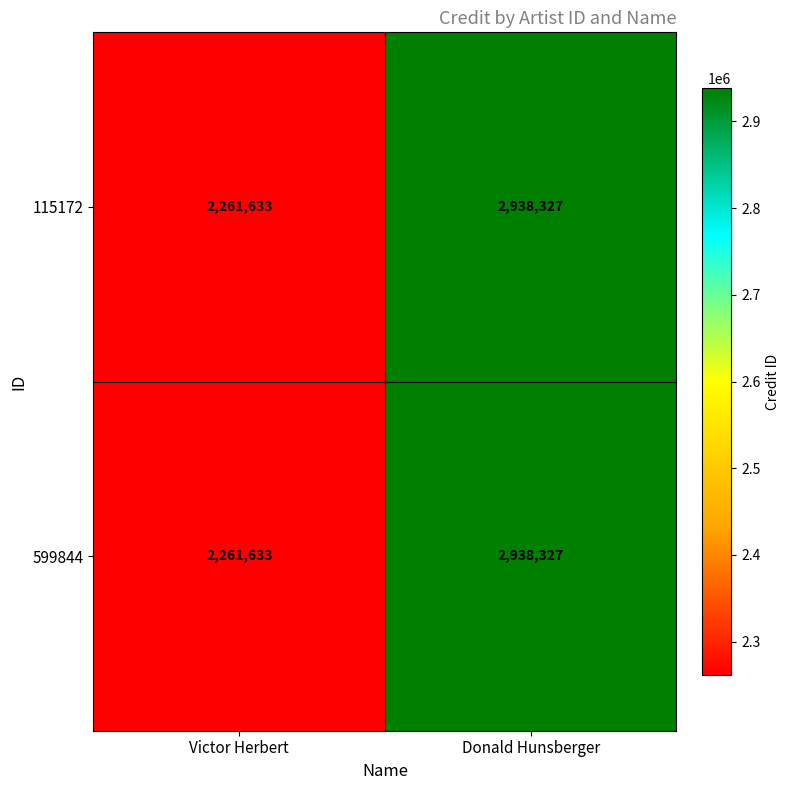

The 599844 series shows 2261633 at Victor Herbert. True or false?

True